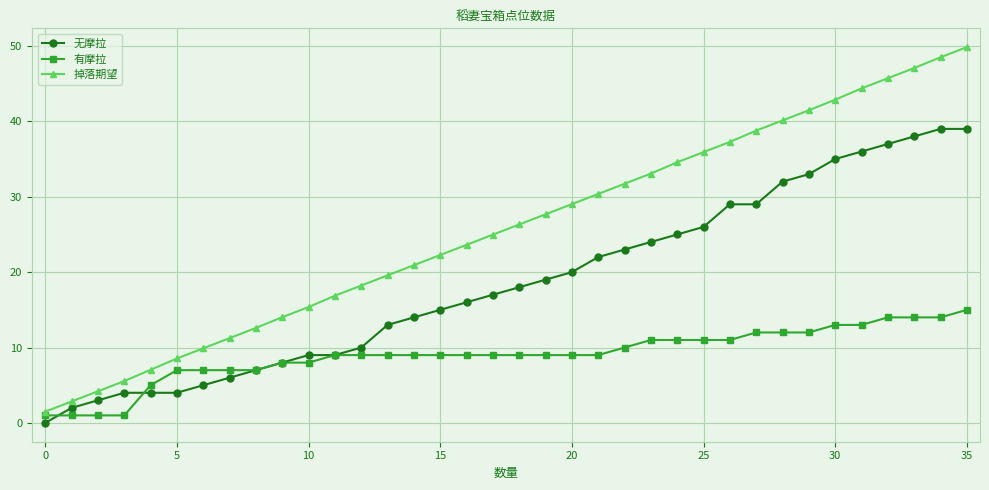

Which series has the largest total across all categories?

掉落期望